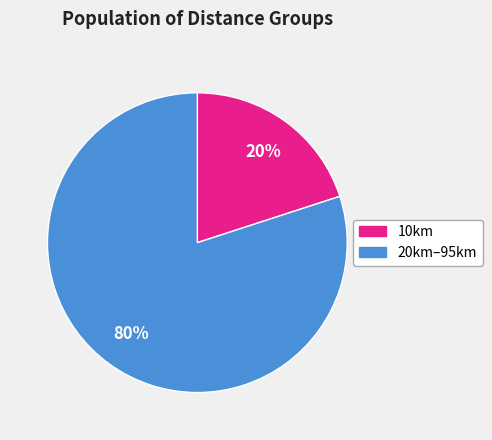

Count the number of slices in the pie.

2